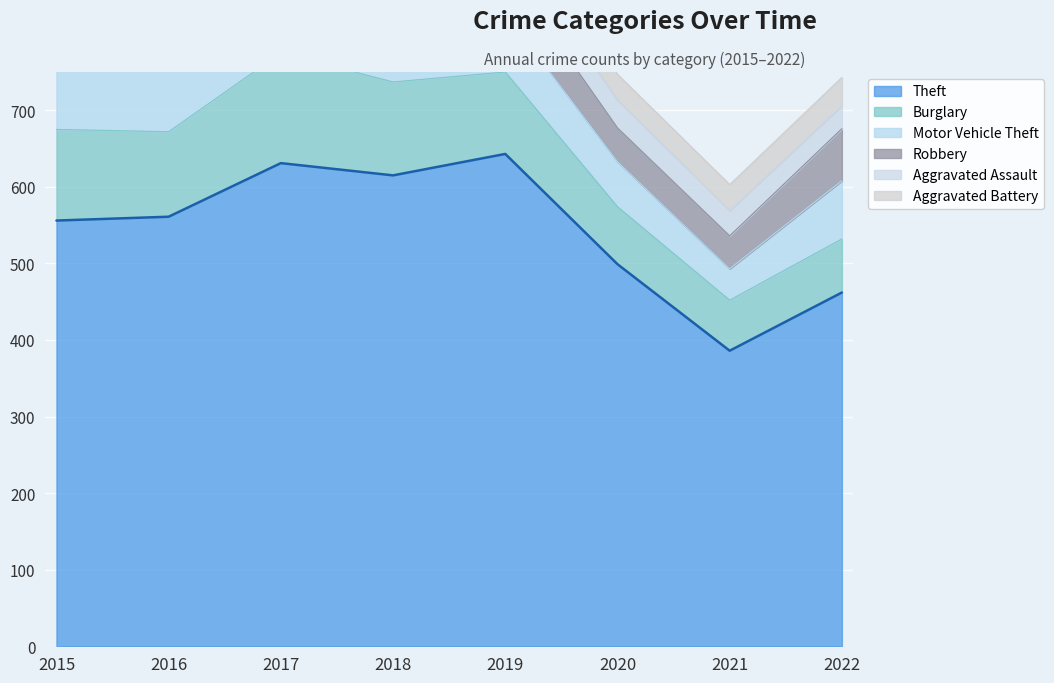

What is the sum of the Theft values at 2021 and 2015?

942